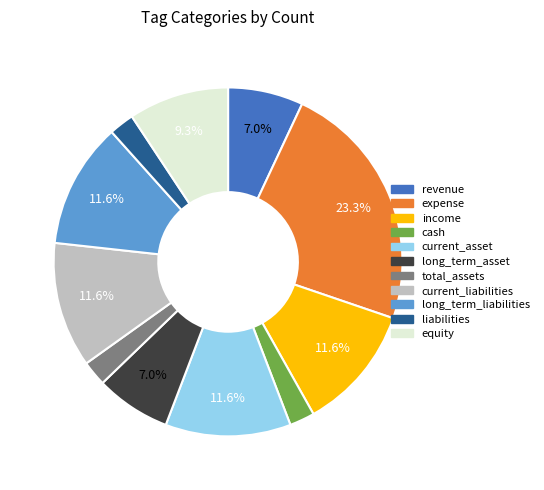

Which slice is the largest?

expense